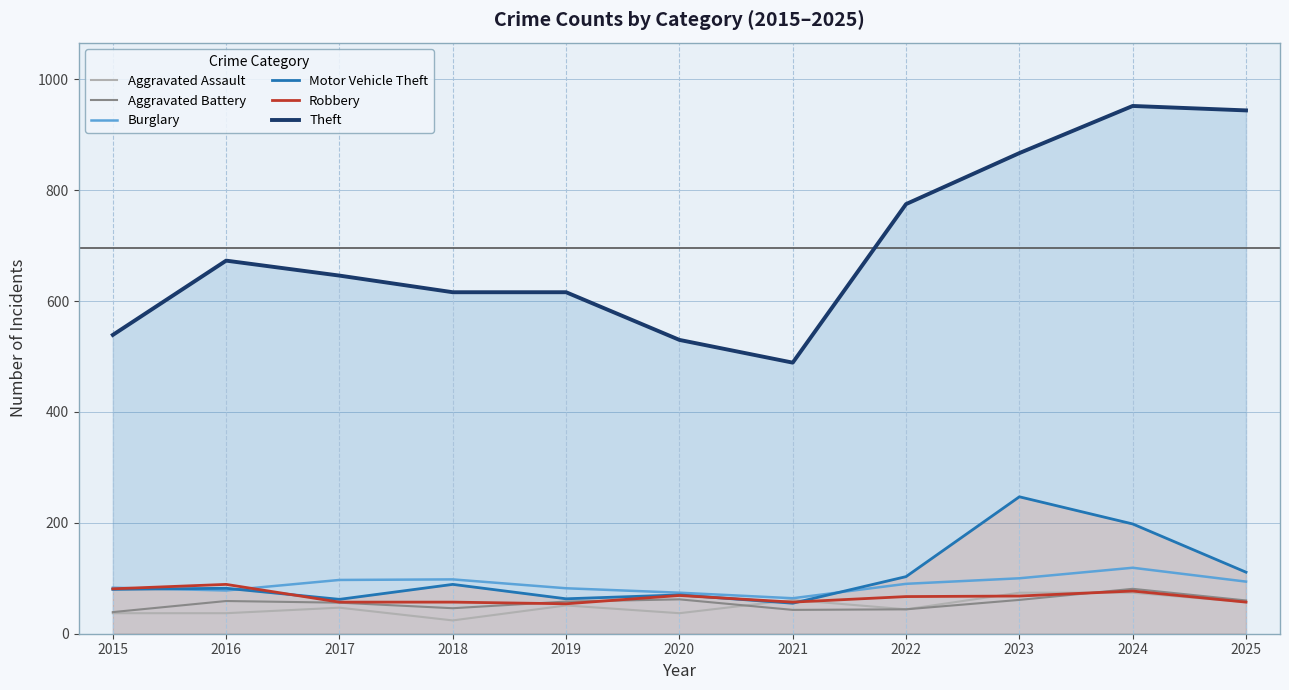

What is the minimum value shown in the chart?

24